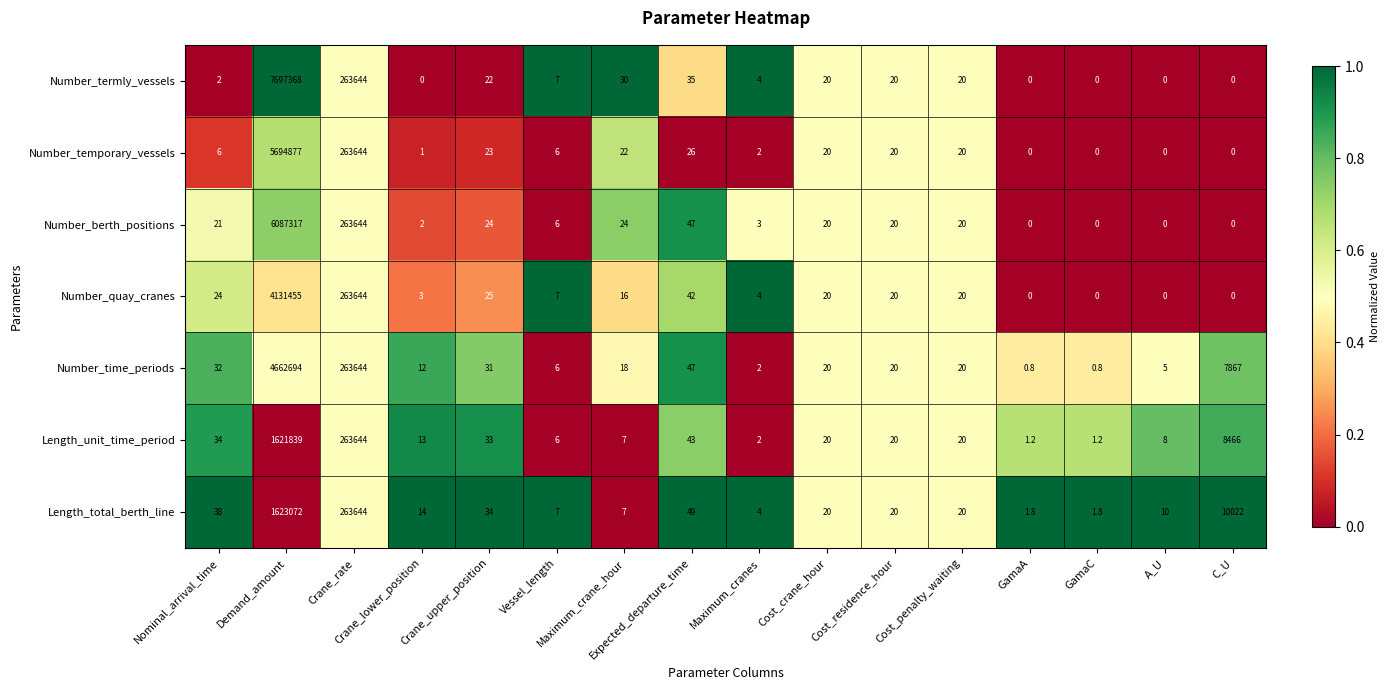

List the series in order of their peak value, highest first.

Number_termly_vessels, Number_berth_positions, Number_temporary_vessels, Number_time_periods, Number_quay_cranes, Length_total_berth_line, Length_unit_time_period